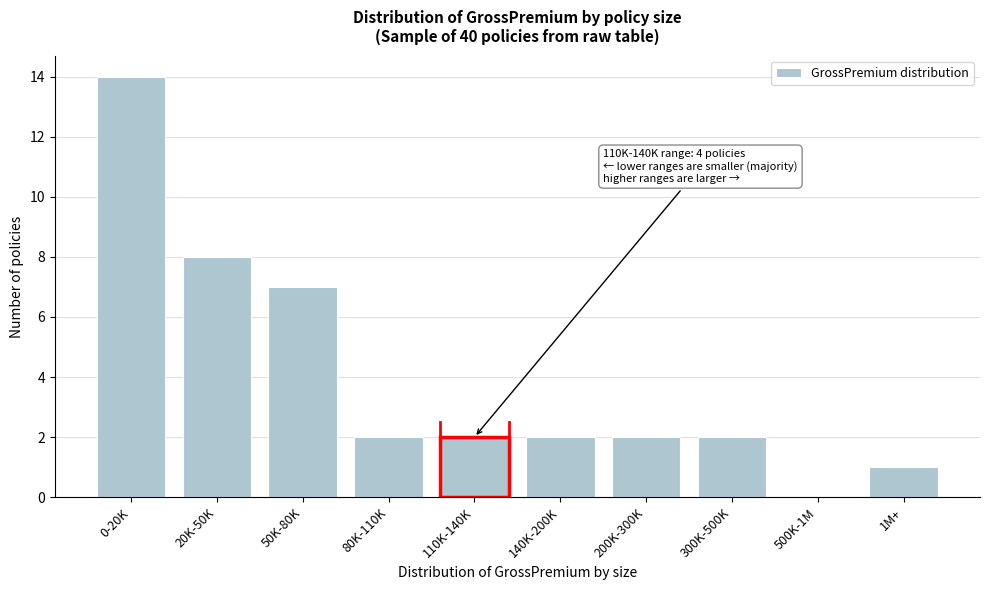

Reading right to left, what are all the values shown in this chart?

1M+=1	500K-1M=0	300K-500K=2	200K-300K=2	140K-200K=2	110K-140K=2	80K-110K=2	50K-80K=7	20K-50K=8	0-20K=14